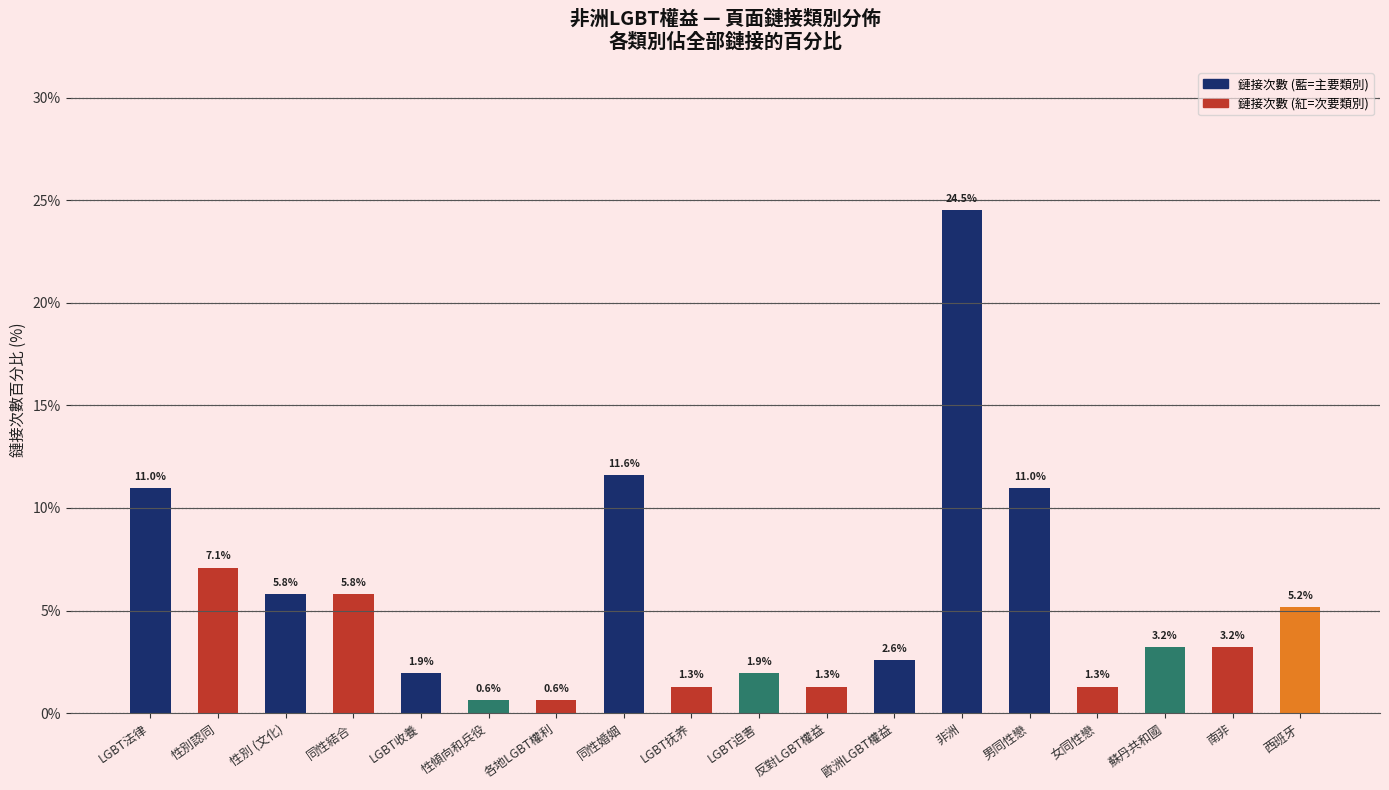

Reading left to right, what are all the values shown in this chart?

LGBT法律=11.0	性別認同=7.1	性別 (文化)=5.8	同性結合=5.8	LGBT收養=1.9	性傾向和兵役=0.6	各地LGBT權利=0.6	同性婚姻=11.6	LGBT抚养=1.3	LGBT迫害=1.9	反對LGBT權益=1.3	歐洲LGBT權益=2.6	非洲=24.5	男同性戀=11.0	女同性戀=1.3	蘇丹共和國=3.2	南非=3.2	西班牙=5.2